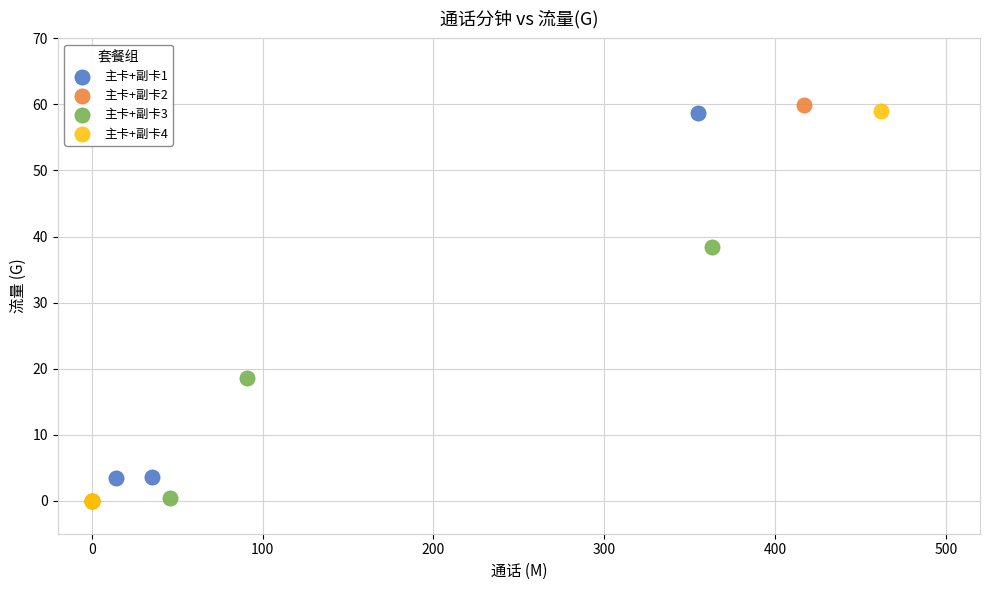

What are all the series names shown in the legend?

主卡+副卡1, 主卡+副卡2, 主卡+副卡3, 主卡+副卡4